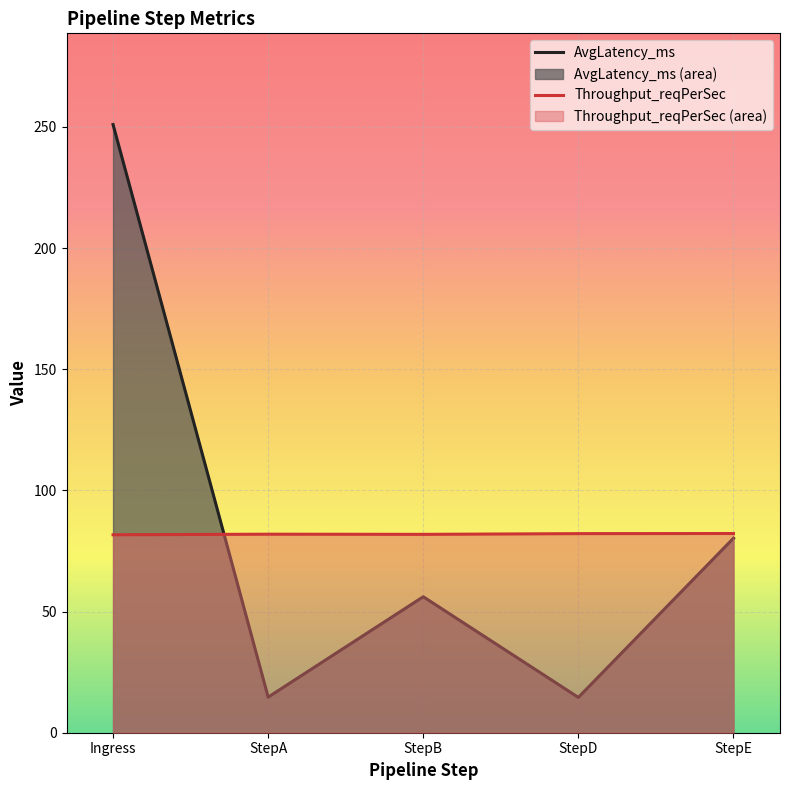

Rank the series at StepE from lowest to highest value.

AvgLatency_ms, Throughput_reqPerSec